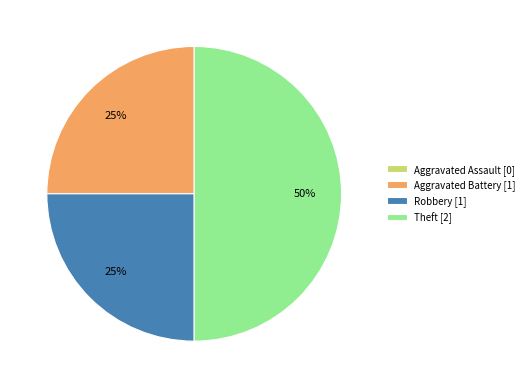

True or false: Robbery accounts for 25% of the total.

True